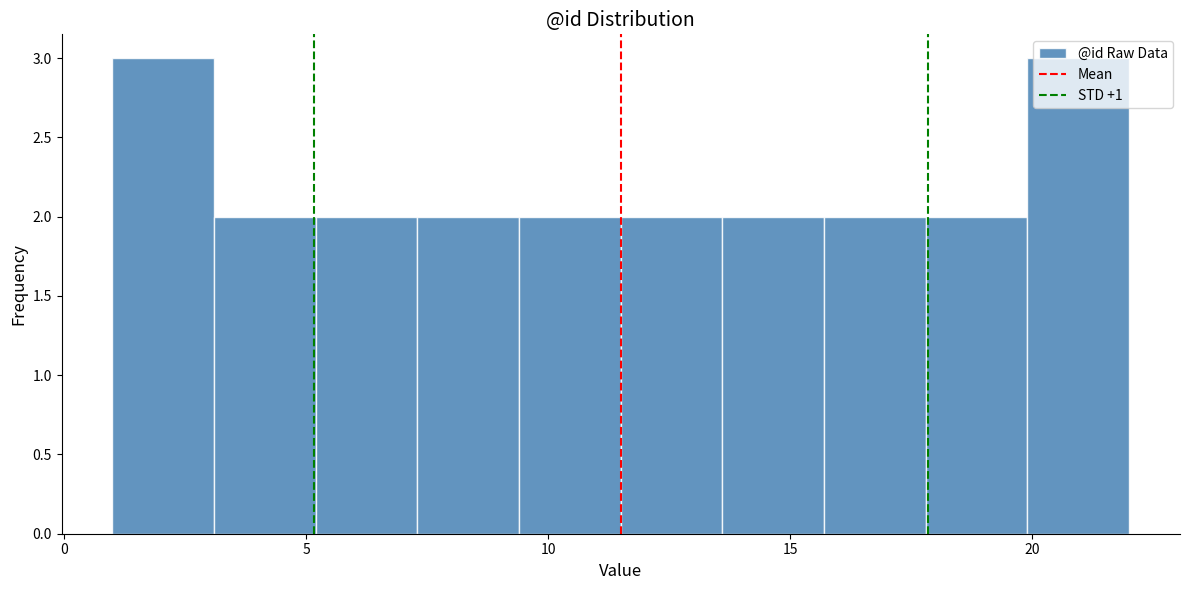

How tall is the bar that spans 11.5 to 13.6 on the x-axis? Neither the bar edges nor the heights are printed on the chart, so give them approximately, as read against the axes.

2